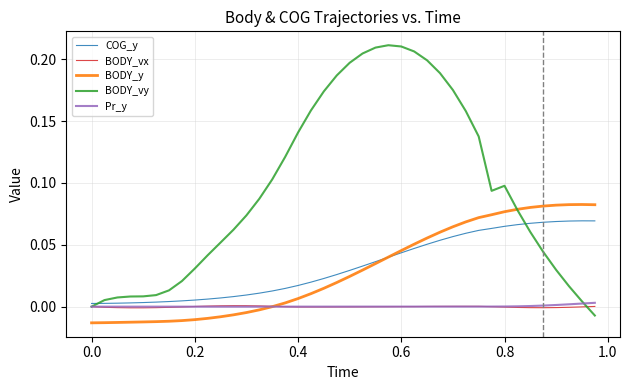

Which series has the largest total across all categories?

BODY_vy